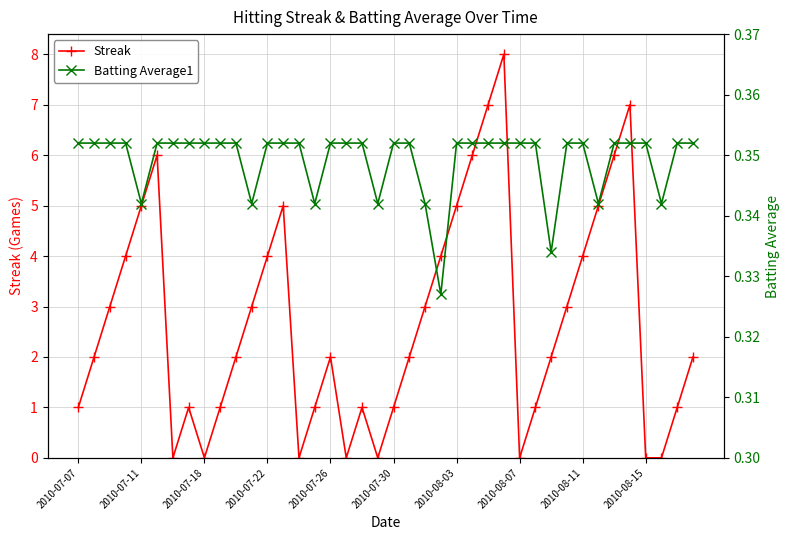

List the series in order of their overall mean, lowest first.

Batting Average1, Streak